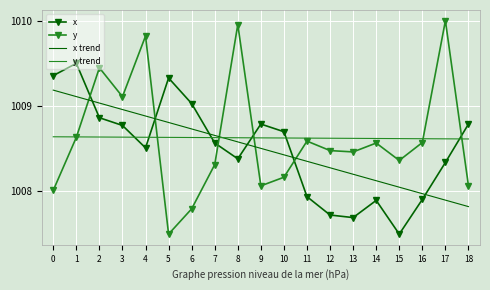

Is it true that x trend equals 1403.8 at 13?

False